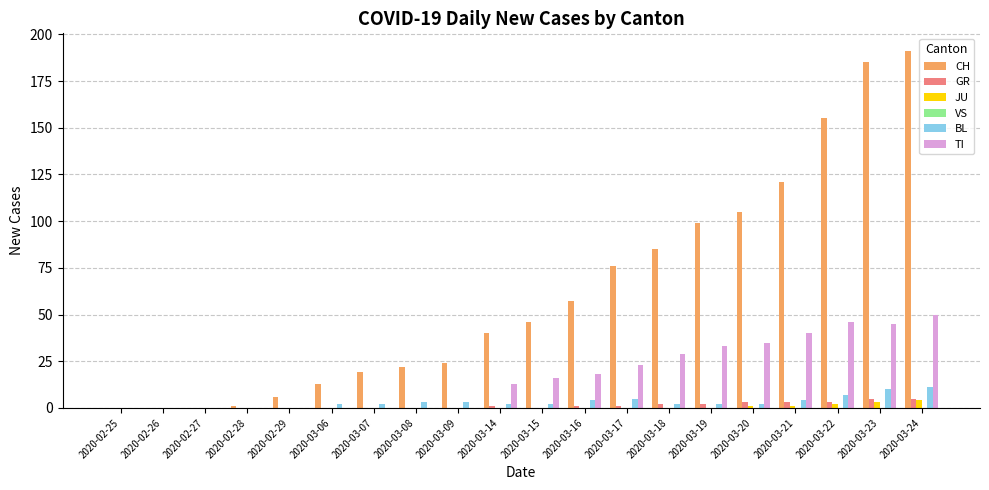

Which series has the largest total across all categories?

CH